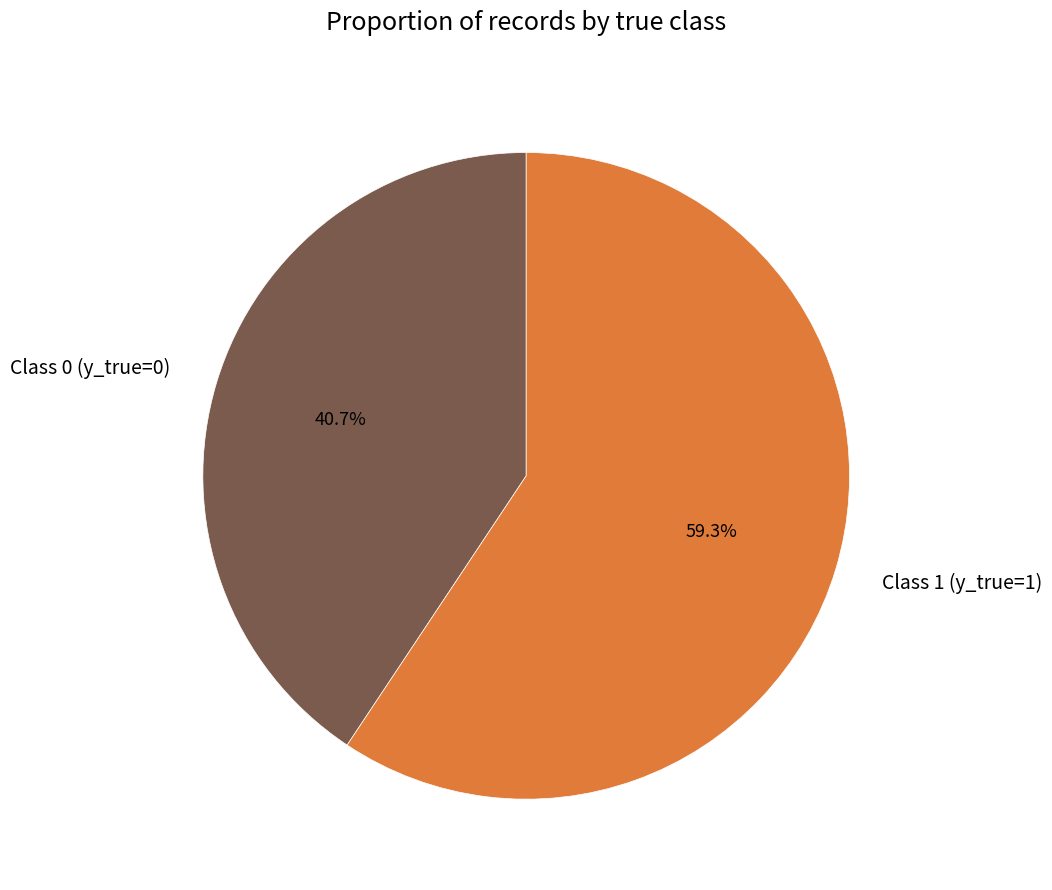

What portion of the pie excludes Class 0 (y_true=0)?

59.3%